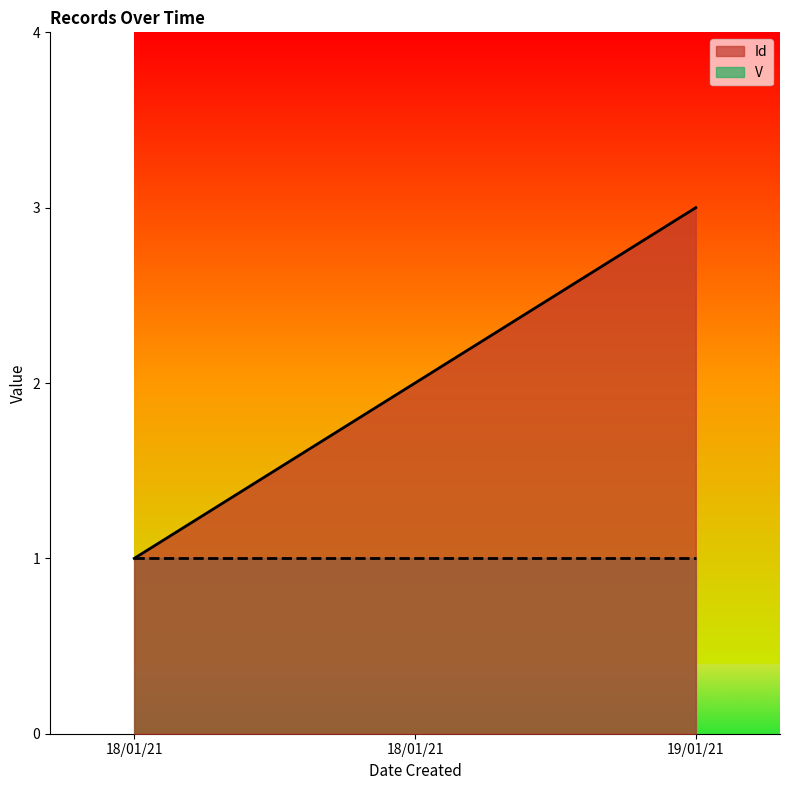

The chart shows a value of 1 at 18/01/21. True or false?

True